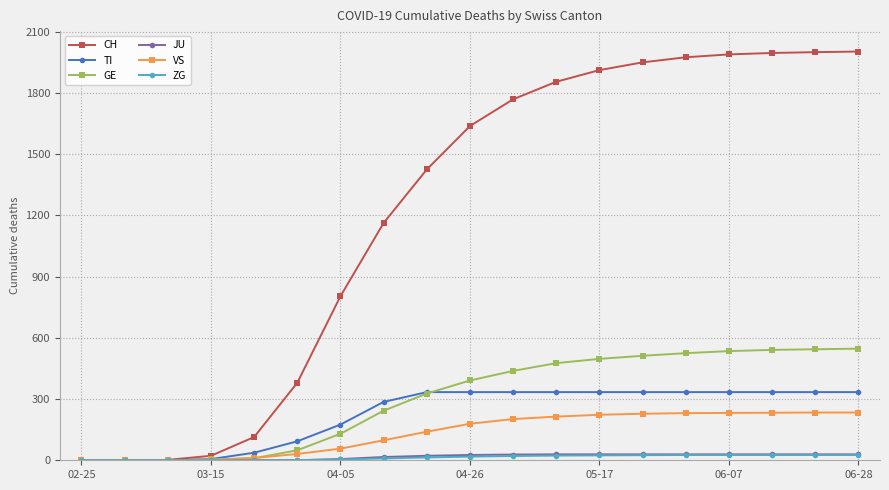

Which series has the largest total across all categories?

CH